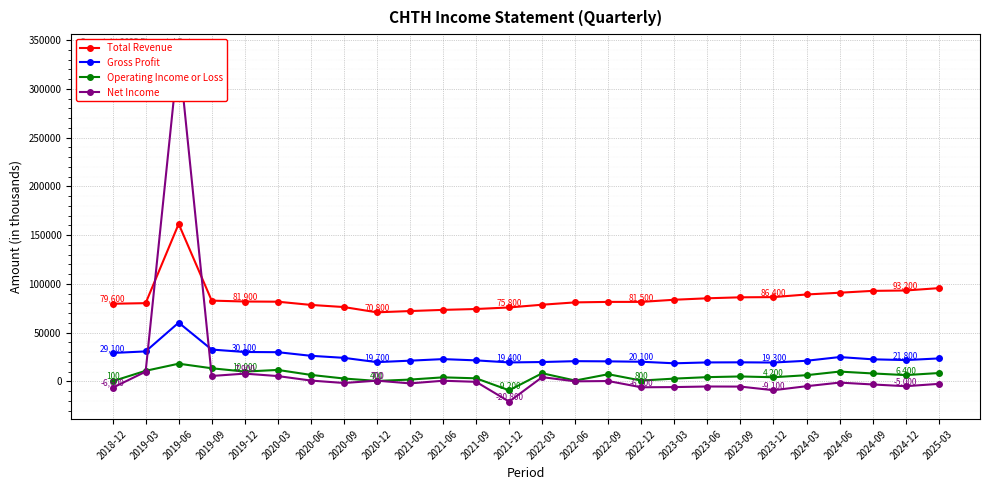

At which label does Total Revenue first exceed 81700?

2019-06